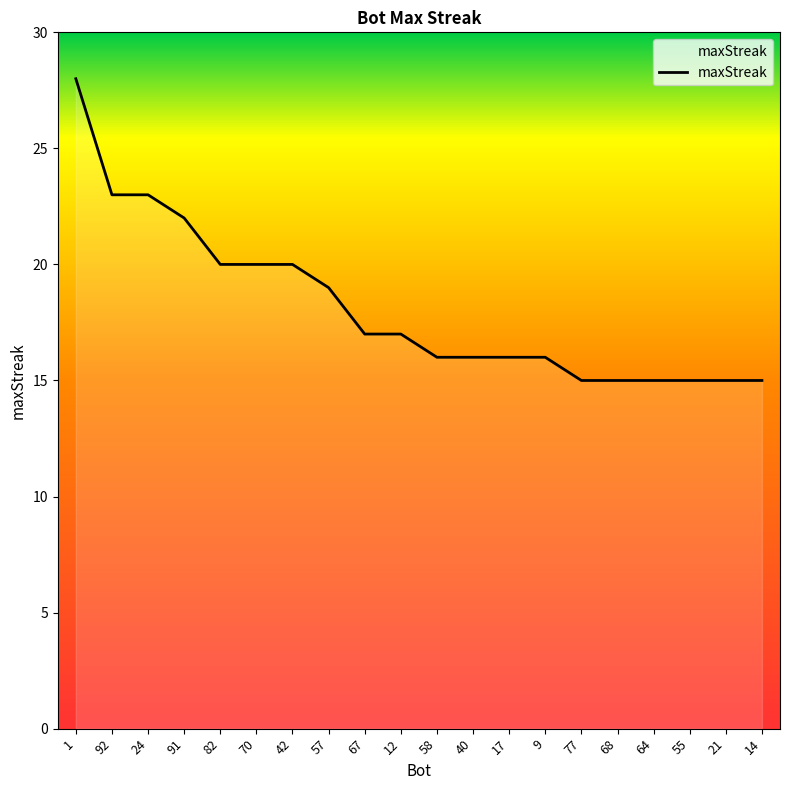

The value at 82 is 20. True or false?

True